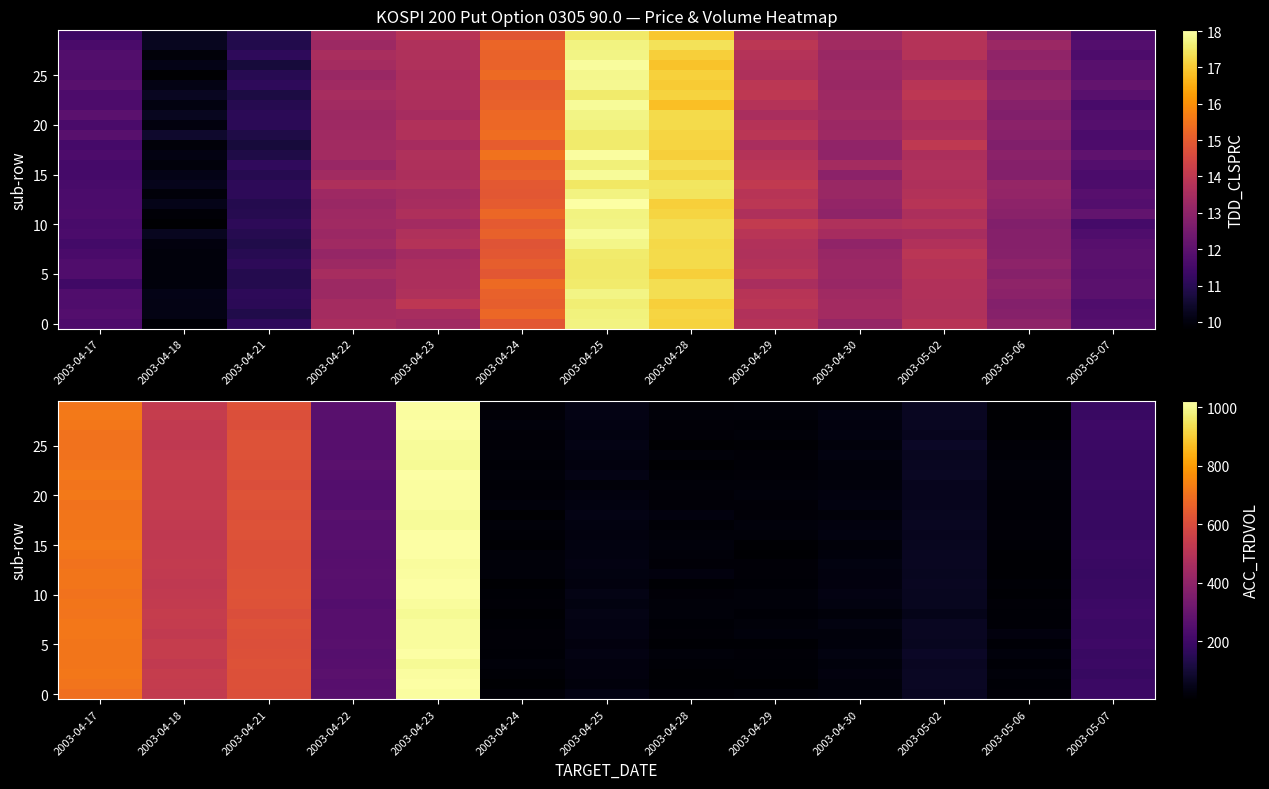

Which category has the highest value in the 25 series?

2003-04-23